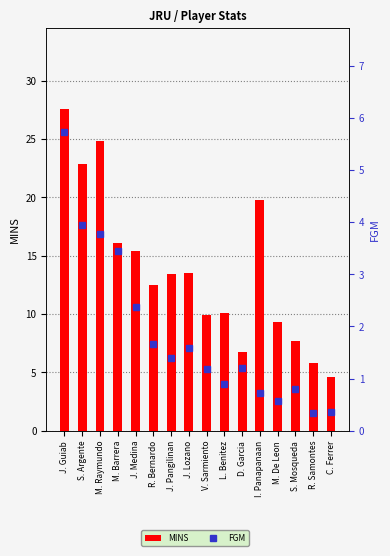

Which series has the largest range (max minus min)?

MINS